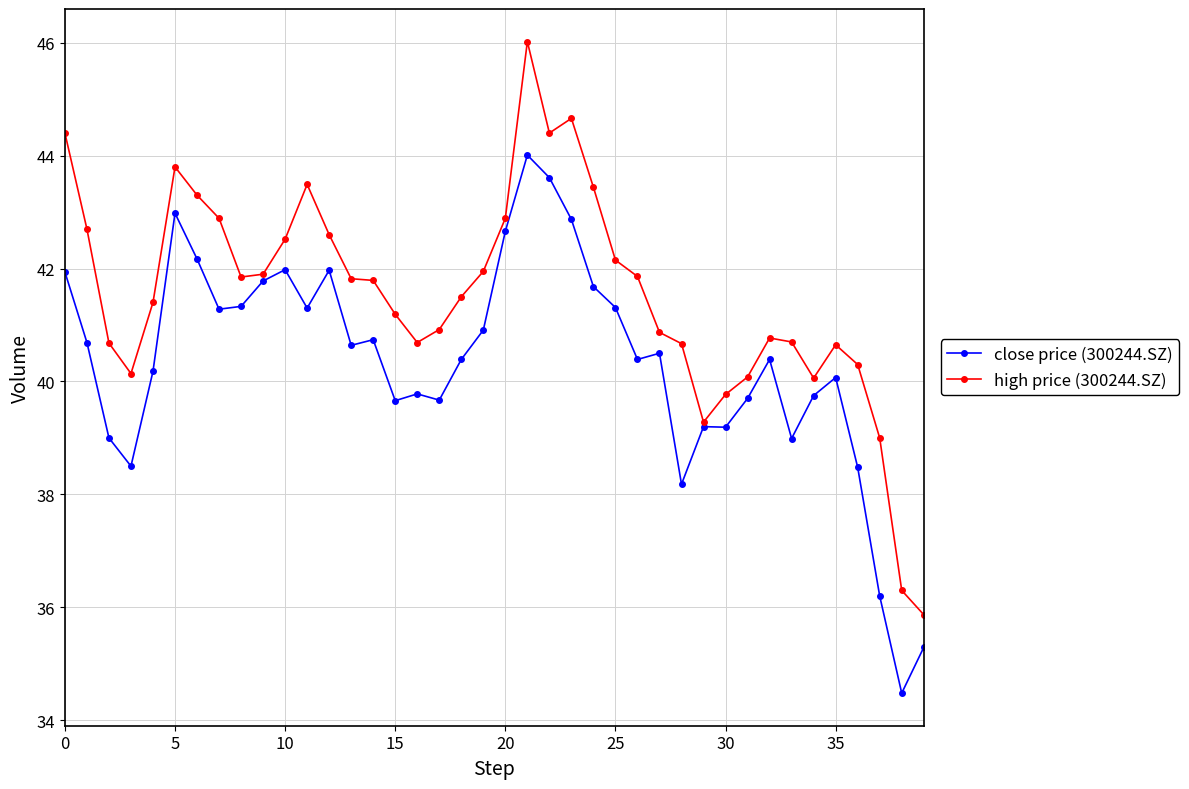

How many distinct data groups are displayed?

2